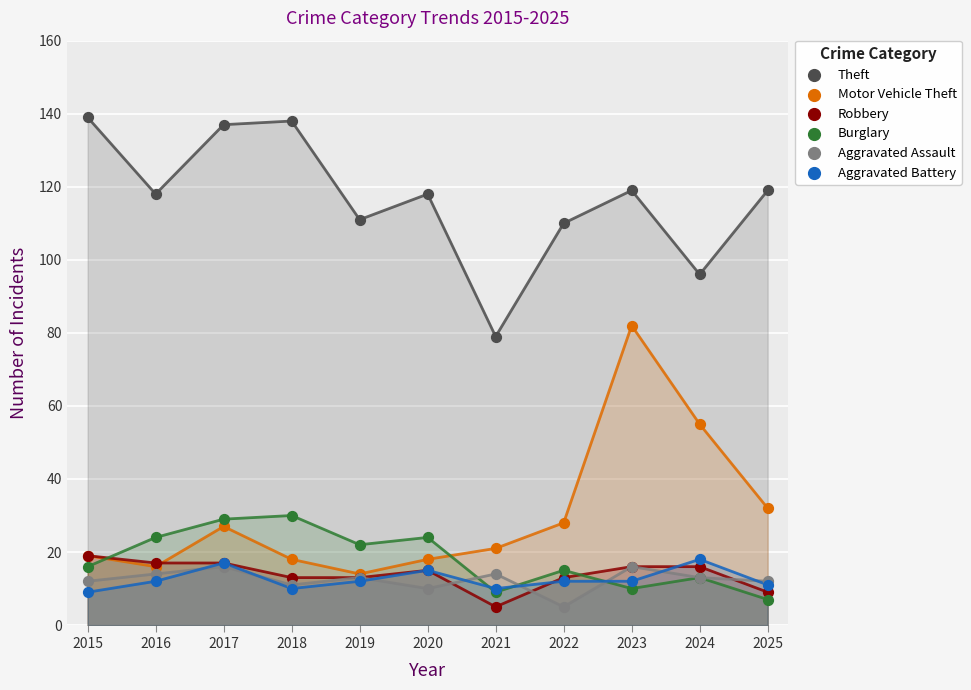

Across all series, what Y value is closest to 72?

79